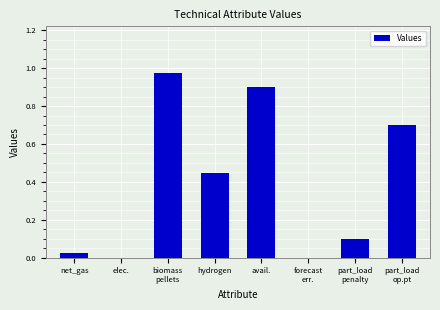

What is the approximate value at avail.?

0.9